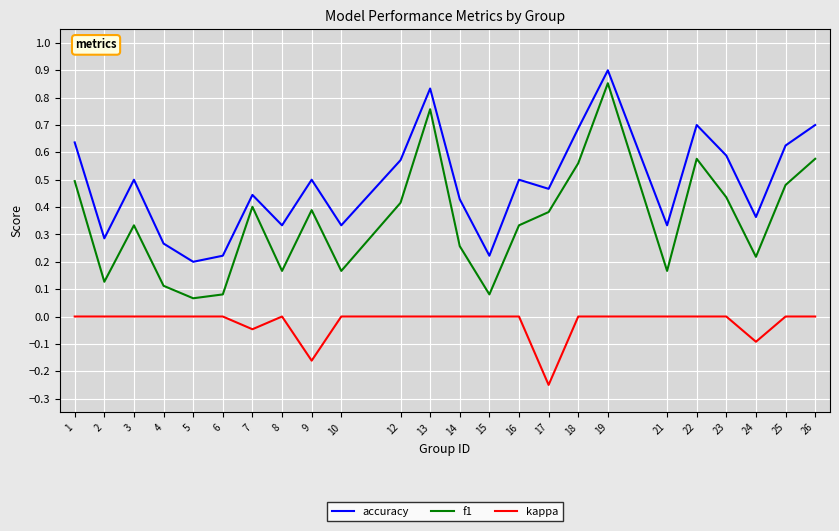

List the series in order of their overall mean, highest first.

accuracy, f1, kappa